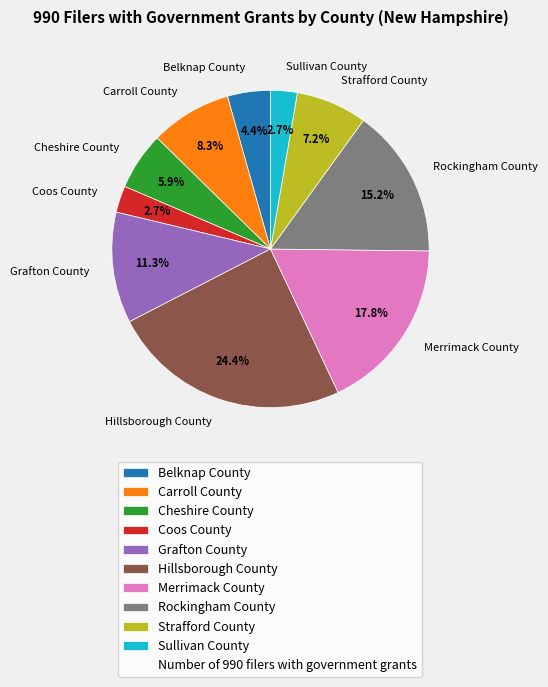

To the nearest percent, what is the combined percentage of Belknap County and Sullivan County?

7%